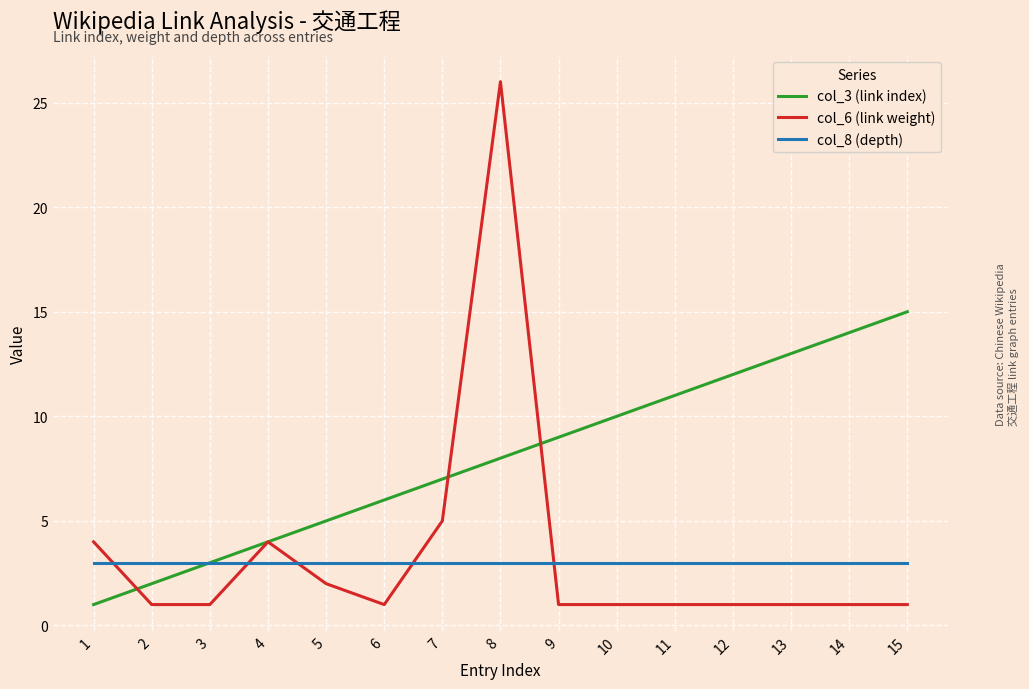

At which category is the sum across all series the highest?

8